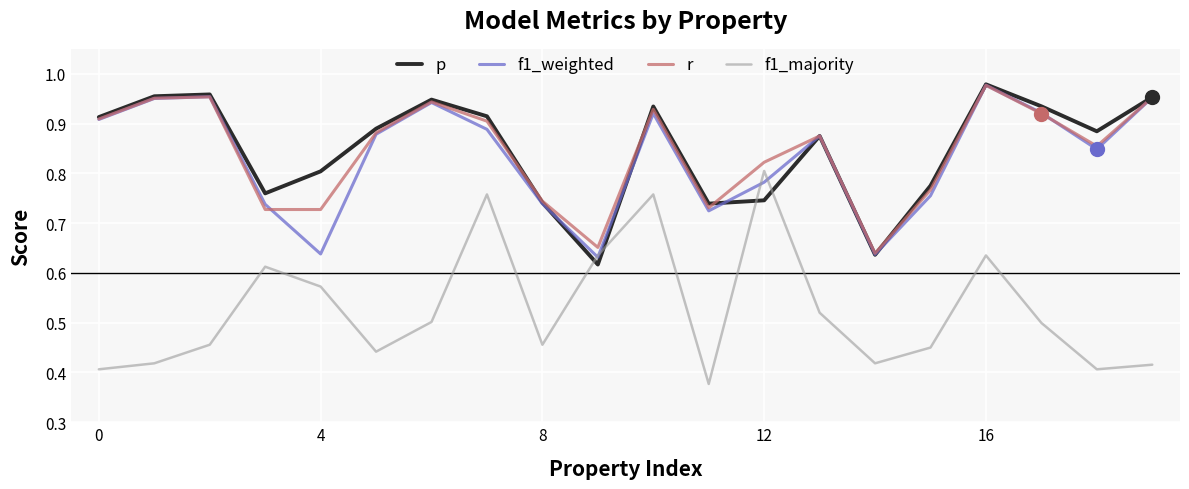

True or false: f1_majority and r cross at least once.

False